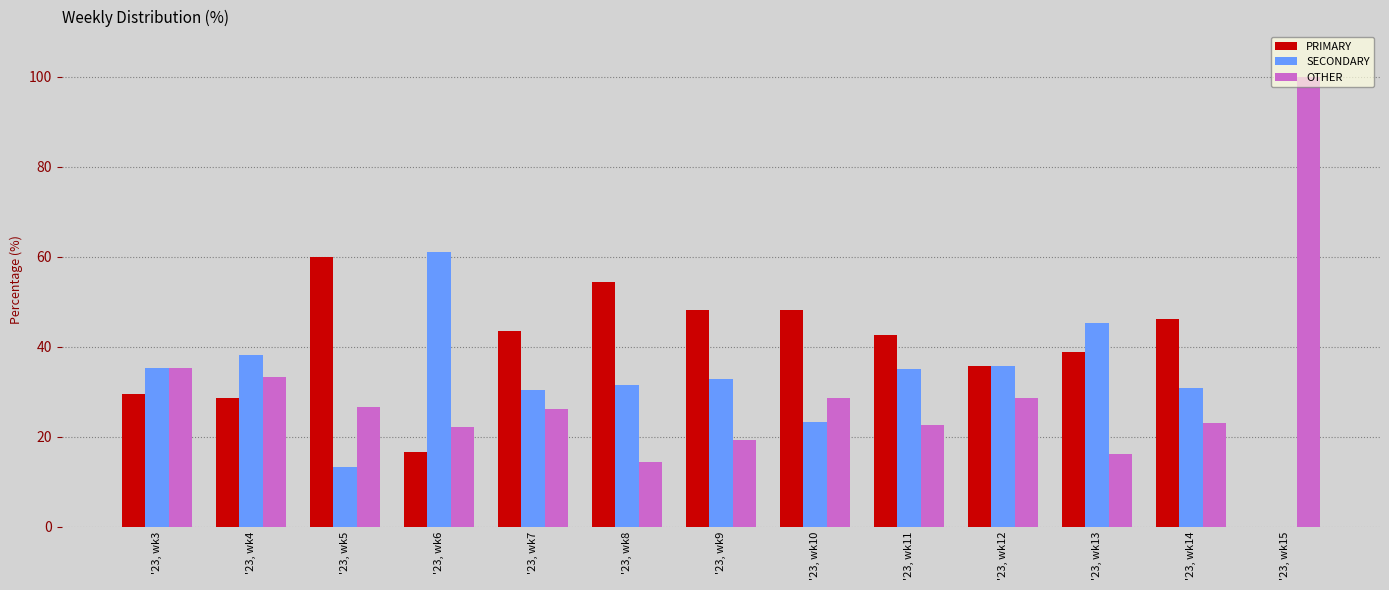

At which category does the chart reach its peak across all series?

'23, wk15